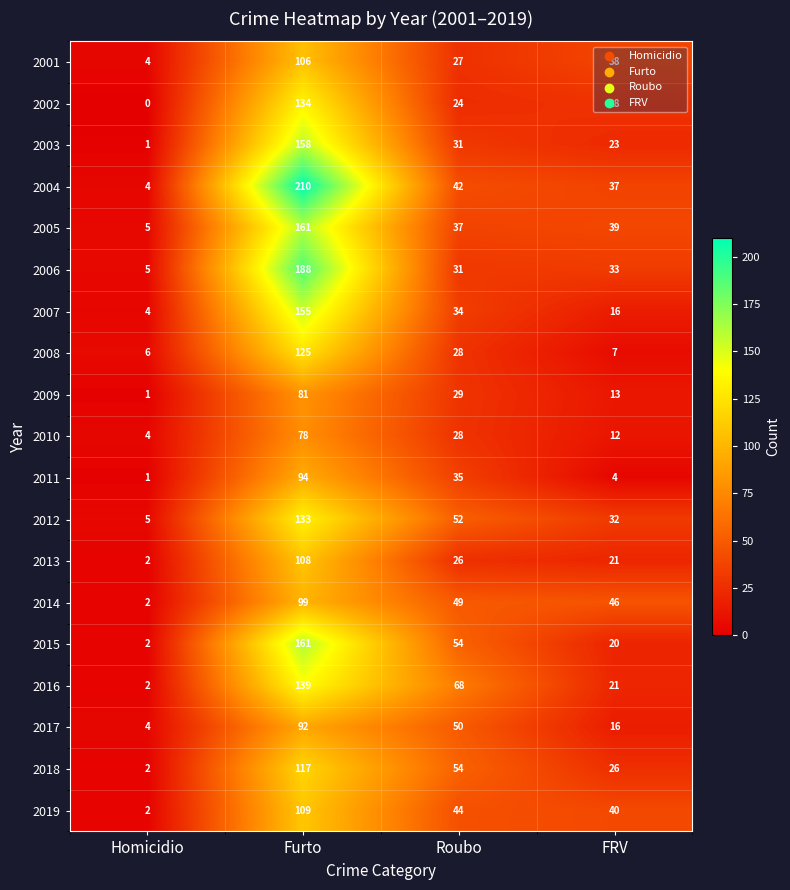

Which series has the largest total across all categories?

2004